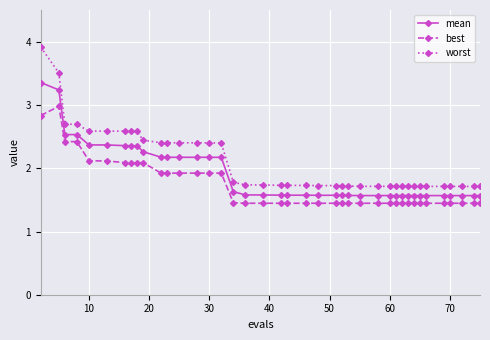

At how many categories does at least one series exceed 2?

16